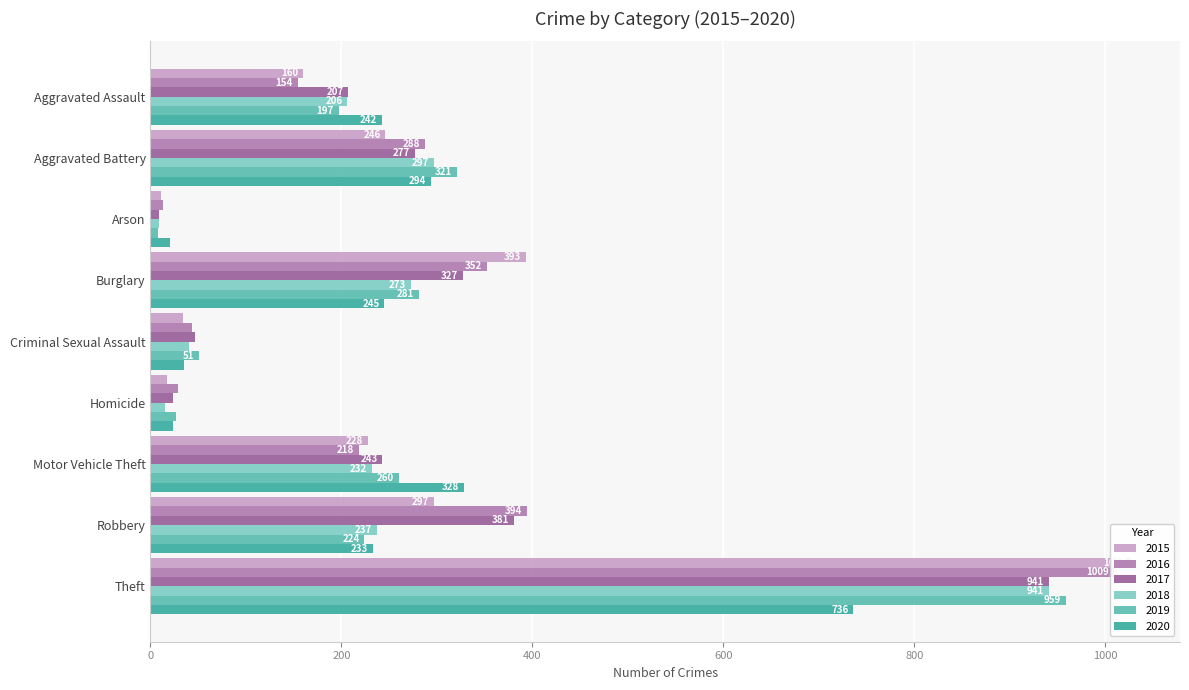

Which label corresponds to the smallest value in the chart?

Arson